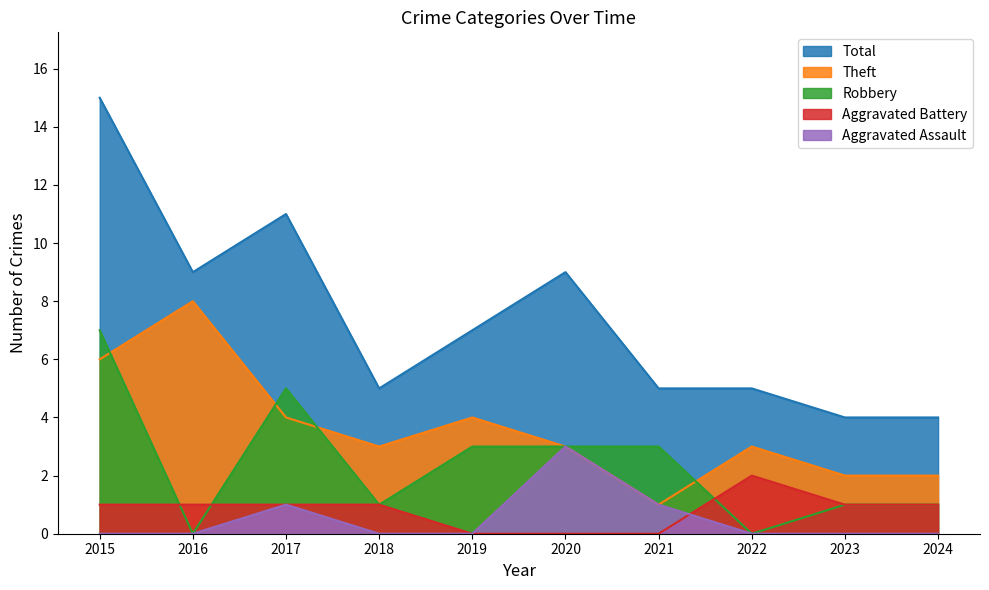

True or false: Aggravated Assault has more than 2 interior local peaks.

False